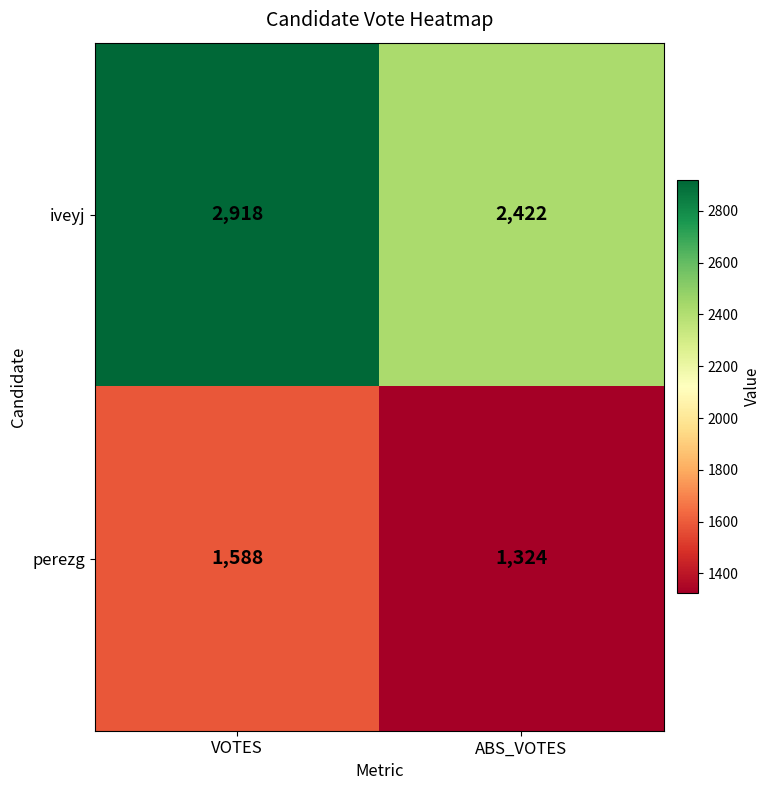

Which series has the largest total across all categories?

iveyj